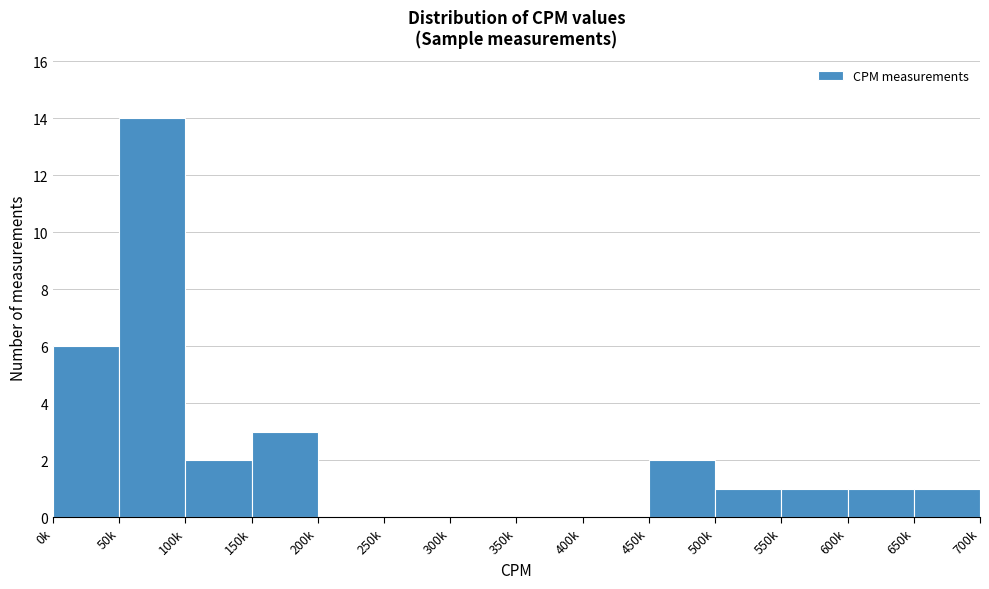

Reading right to left, extract all data points from this chart.

650k=1	600k=1	550k=1	500k=1	450k=2	400k=0	350k=0	300k=0	250k=0	200k=0	150k=3	100k=2	50k=14	0k=6